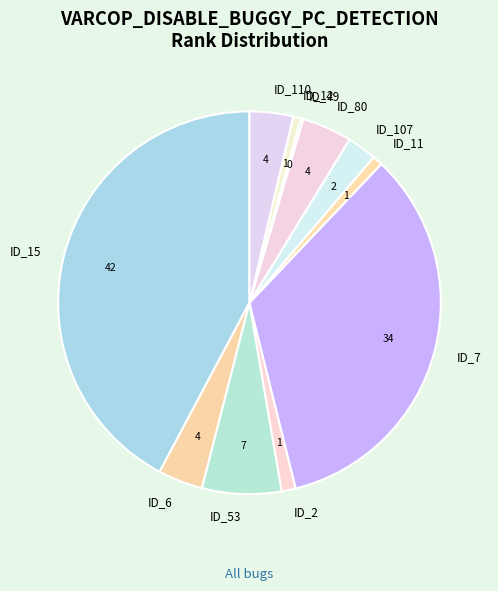

Which slice is the largest?

ID_15